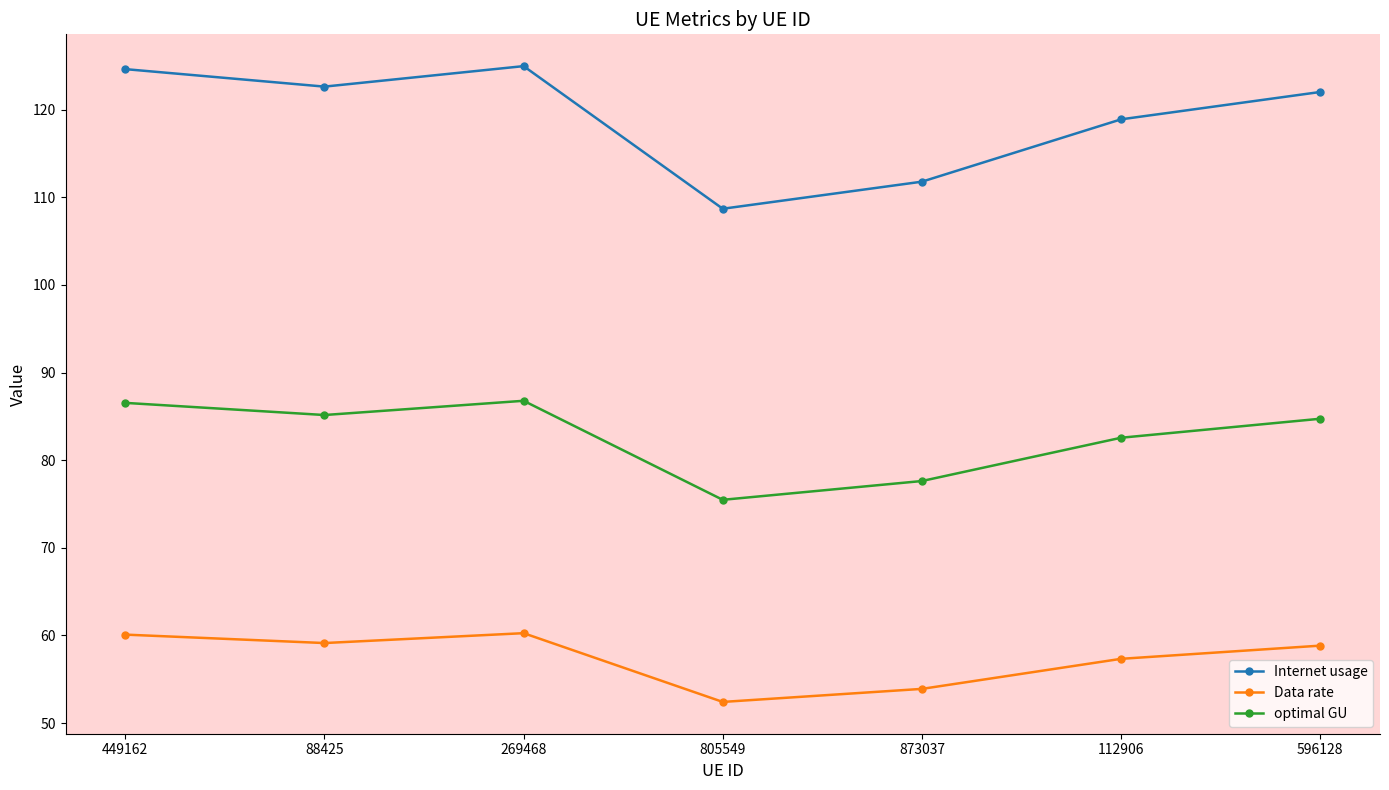

The optimal GU series shows 75.5 at 805549. True or false?

True